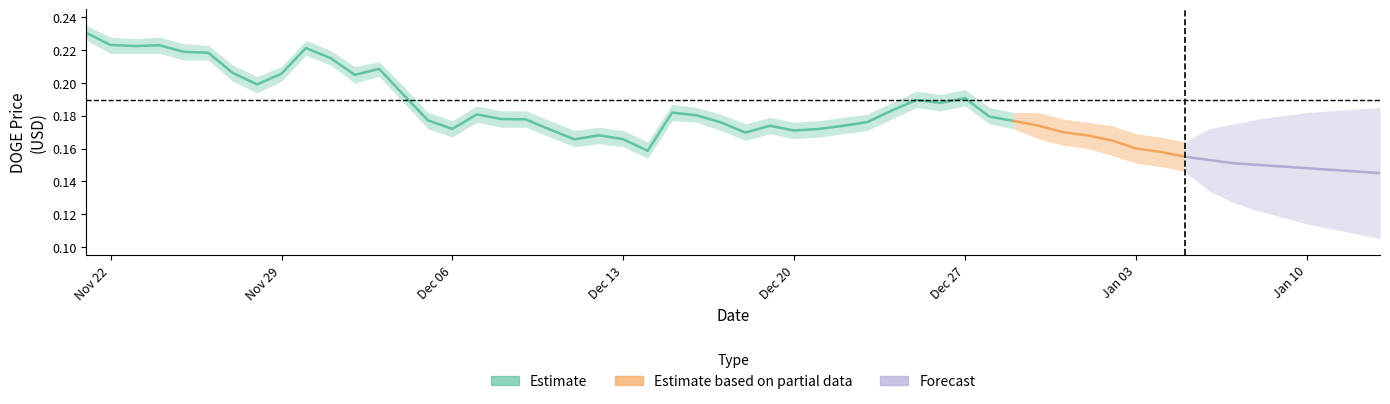

True or false: the data shows 0.2 at 12/12/2021.

False